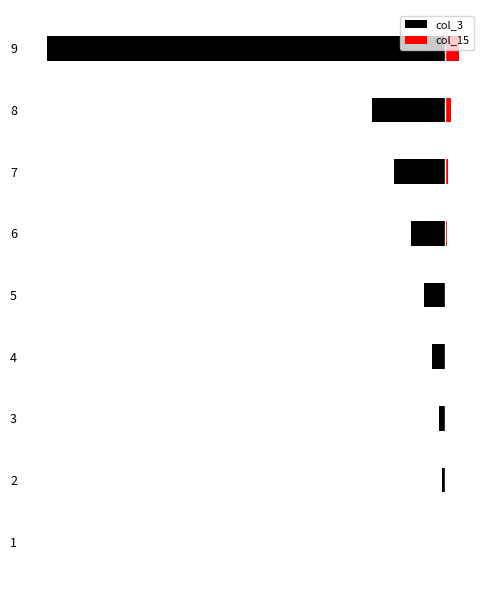

Is it true that col_3 equals -9200 at 8?

True